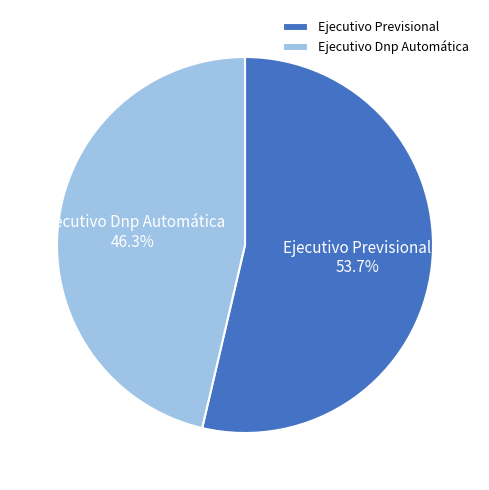

How many slices are in this pie chart?

2